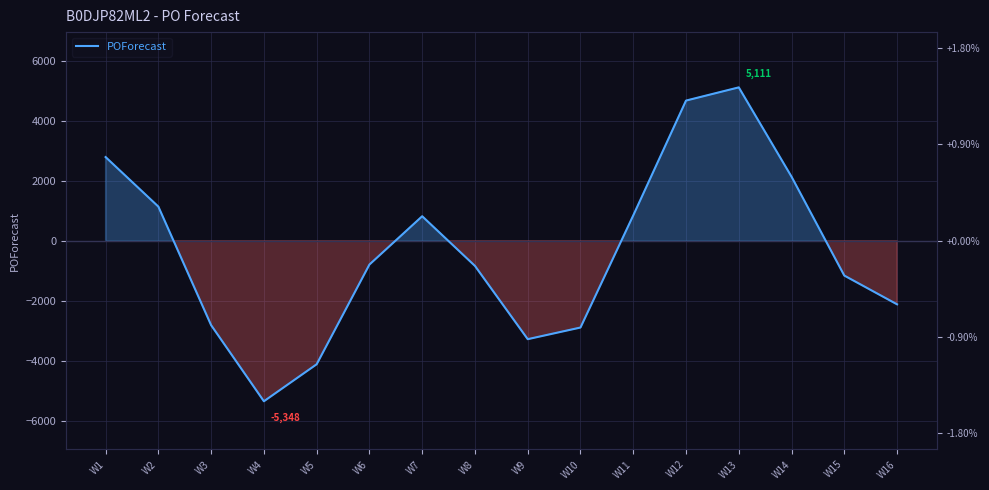

The value at W13 is 5111. True or false?

True